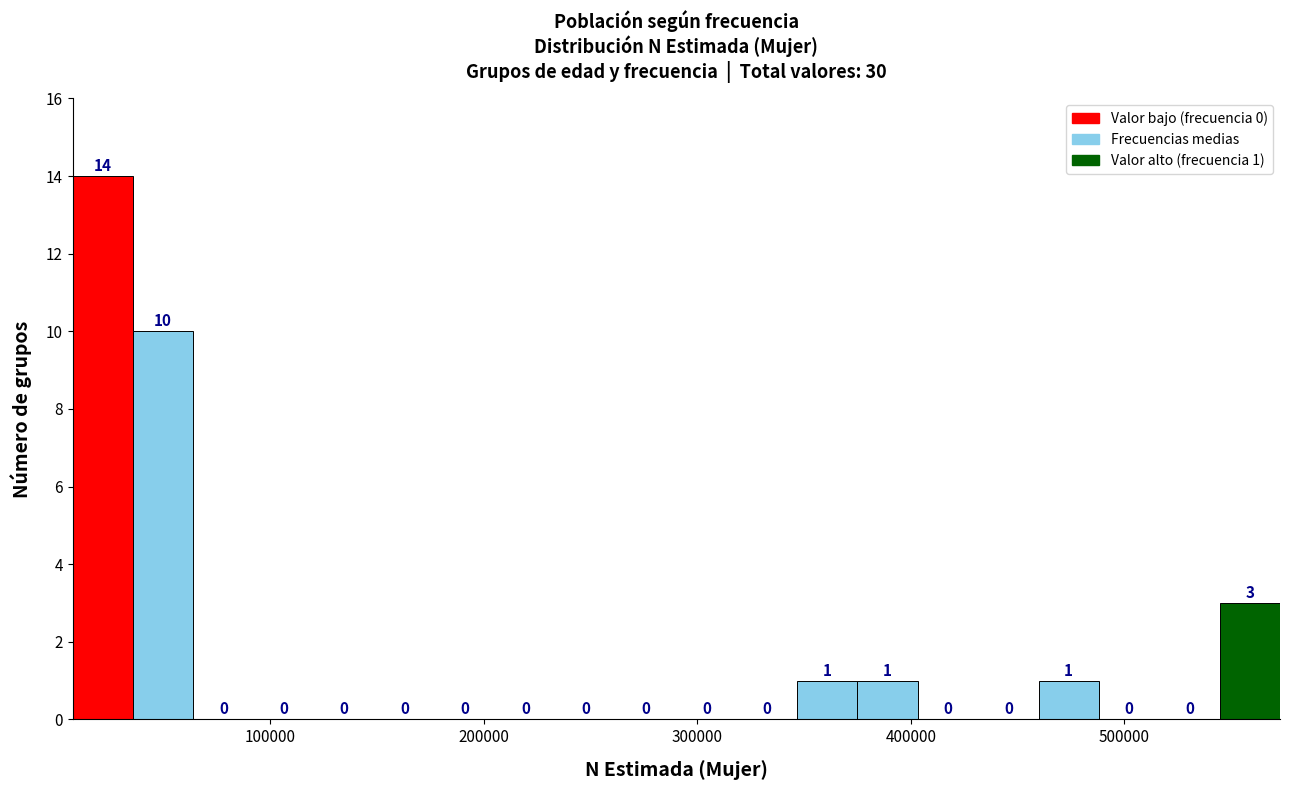

Around what value on the x-axis is the tallest bar? Give the approximate position of its centre, as read against the axis.

20000